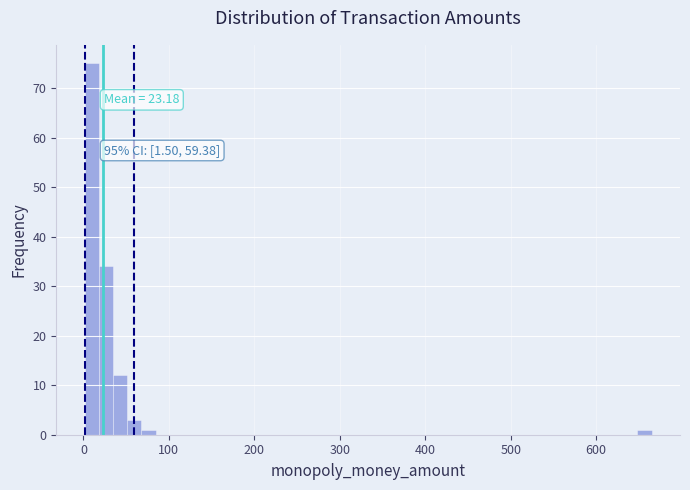

Around what value on the x-axis is the tallest bar? Give the approximate position of its centre, as read against the axis.

10